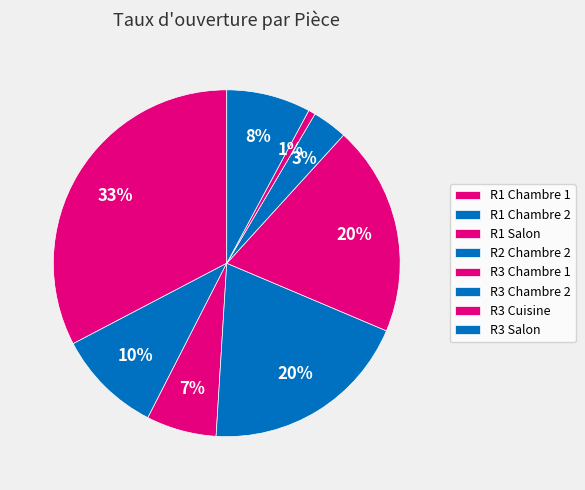

Rank the categories by value from highest to lowest.

R1 Chambre 1, R2 Chambre 2, R3 Chambre 1, R1 Chambre 2, R3 Salon, R1 Salon, R3 Chambre 2, R3 Cuisine